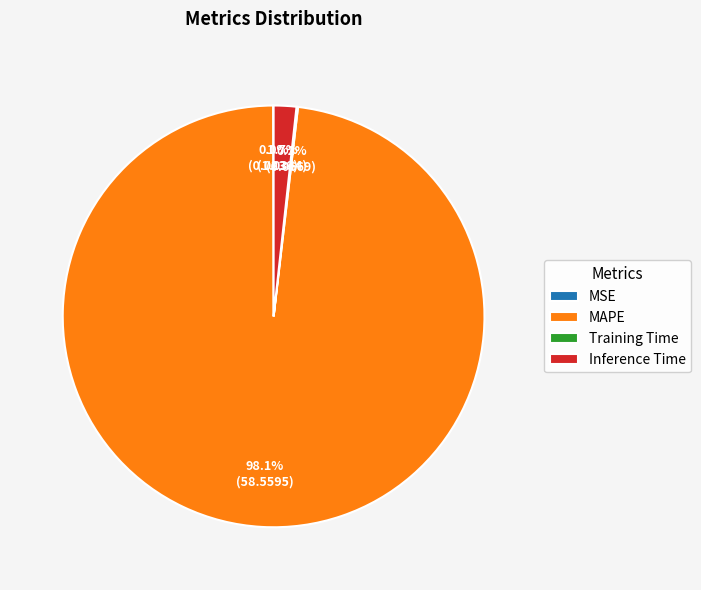

To the nearest percent, what is the average slice percentage?

25%